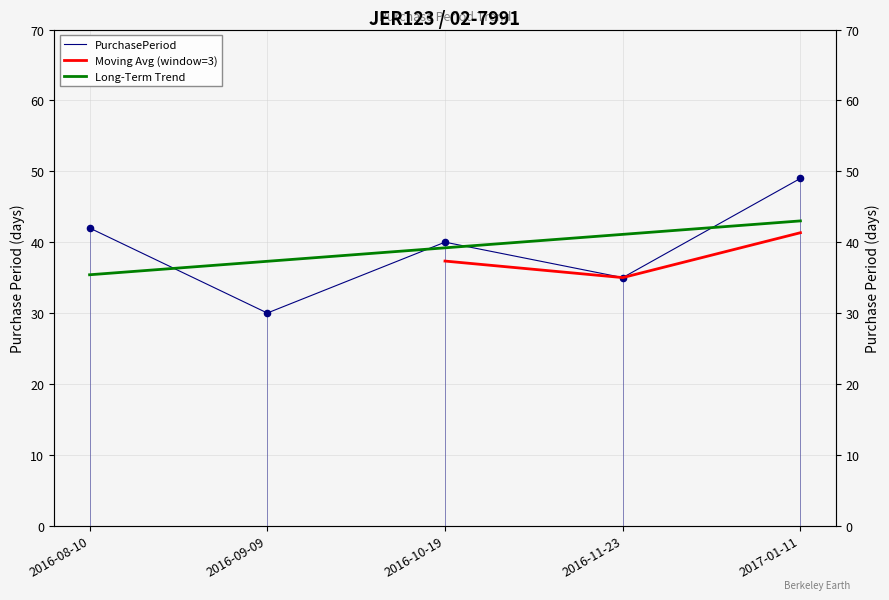

What is the change in value from 2016-08-10 to 2016-11-23?

-7